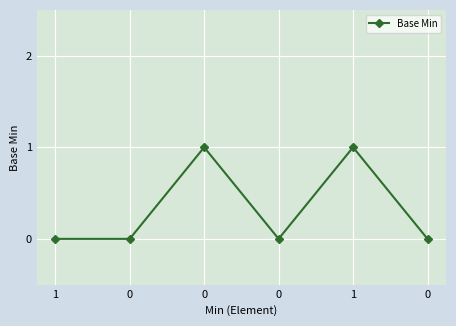

Which has a higher value, 0 or 1?

1